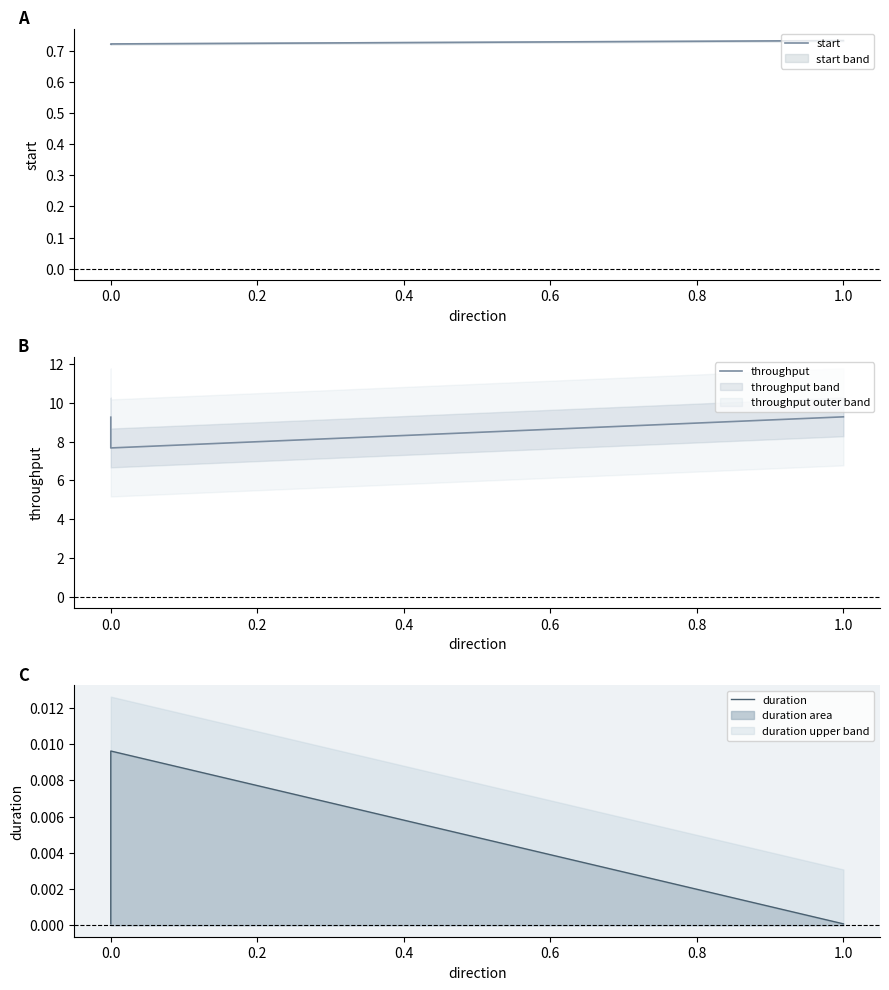

What is the difference between the highest and lowest values at 0.0?

7.7